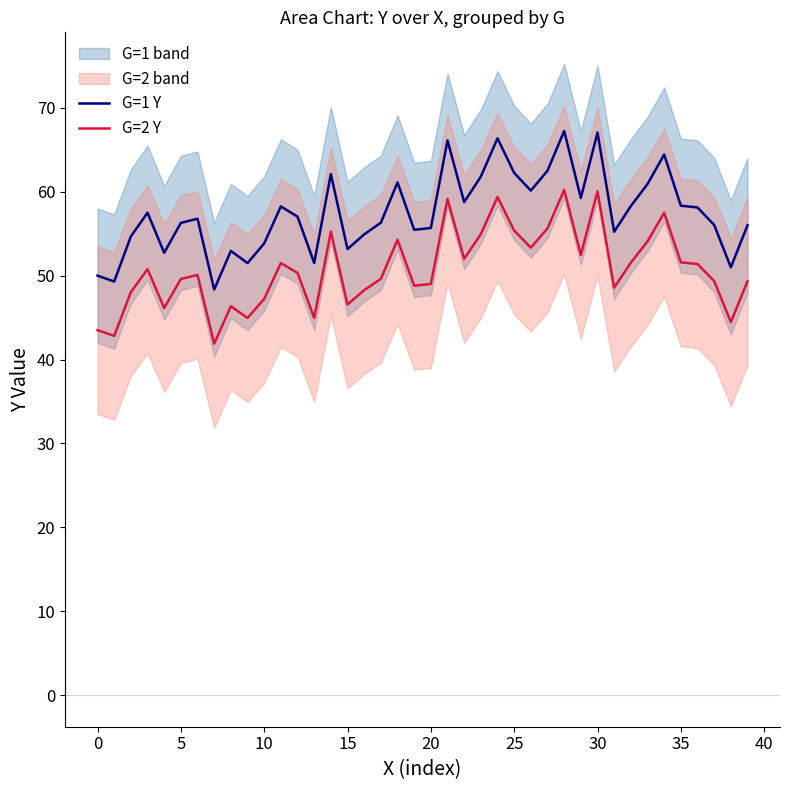

What is the minimum value for G=2 Y?

41.9